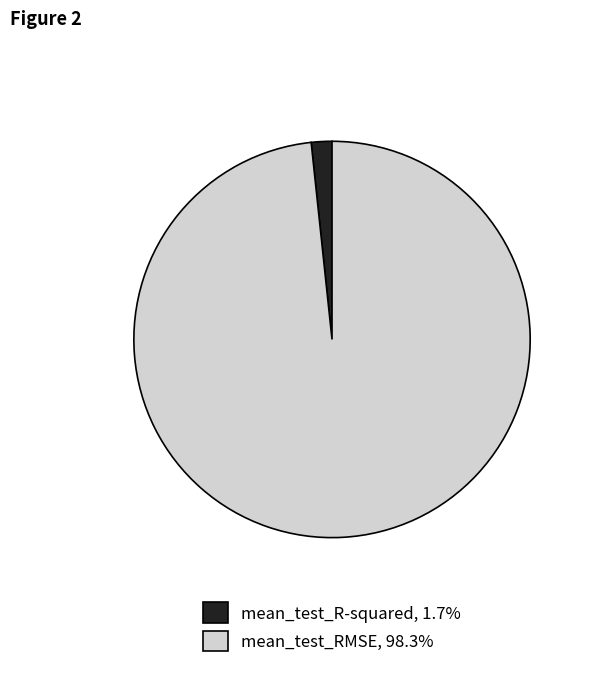

Between mean_test_RMSE and mean_test_R-squared, which is larger?

mean_test_RMSE